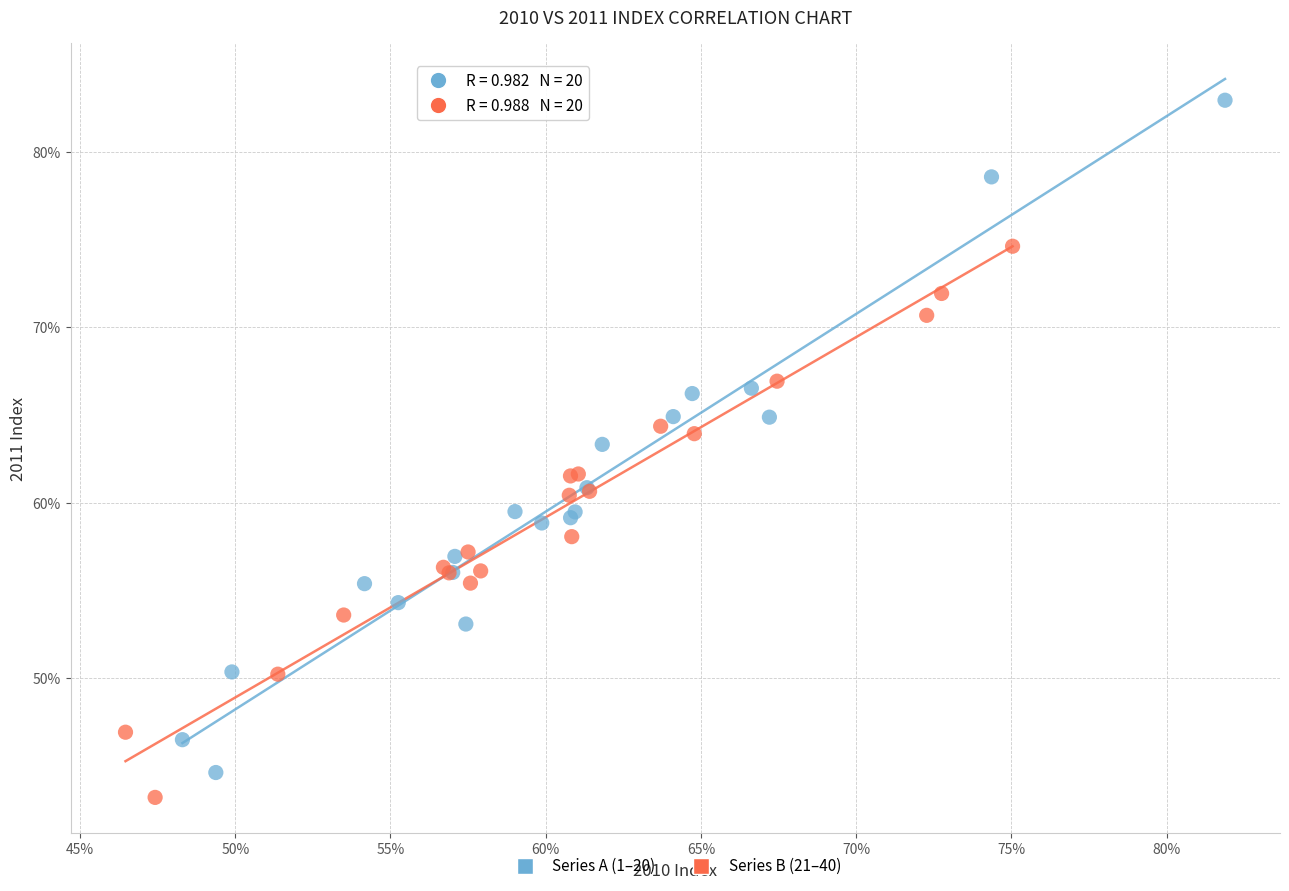

What are all the series names shown in the legend?

Series A (1–20), Series B (21–40)